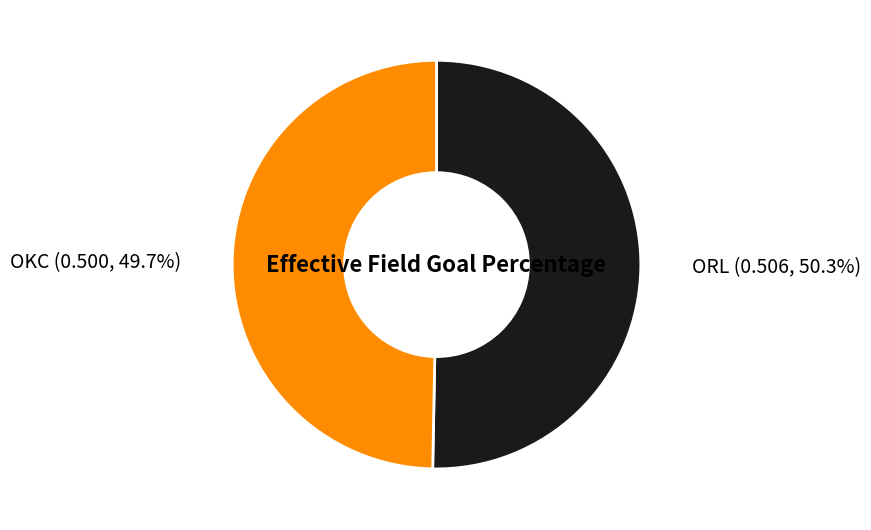

Count the number of slices in the pie.

2